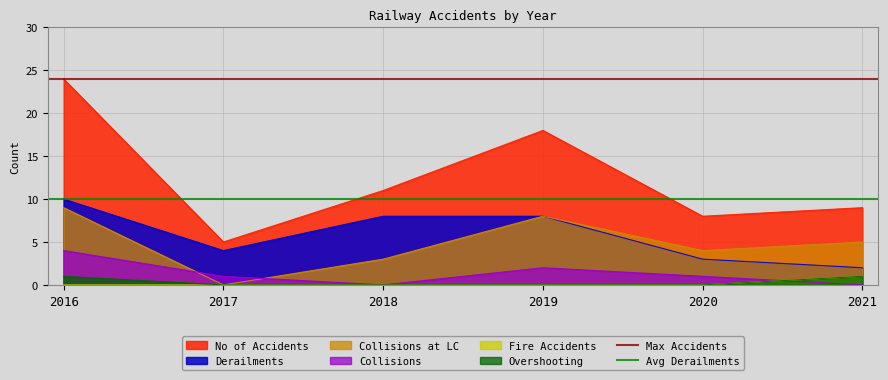

Rank the categories by No of Accidents value from highest to lowest.

2016, 2019, 2018, 2021, 2020, 2017